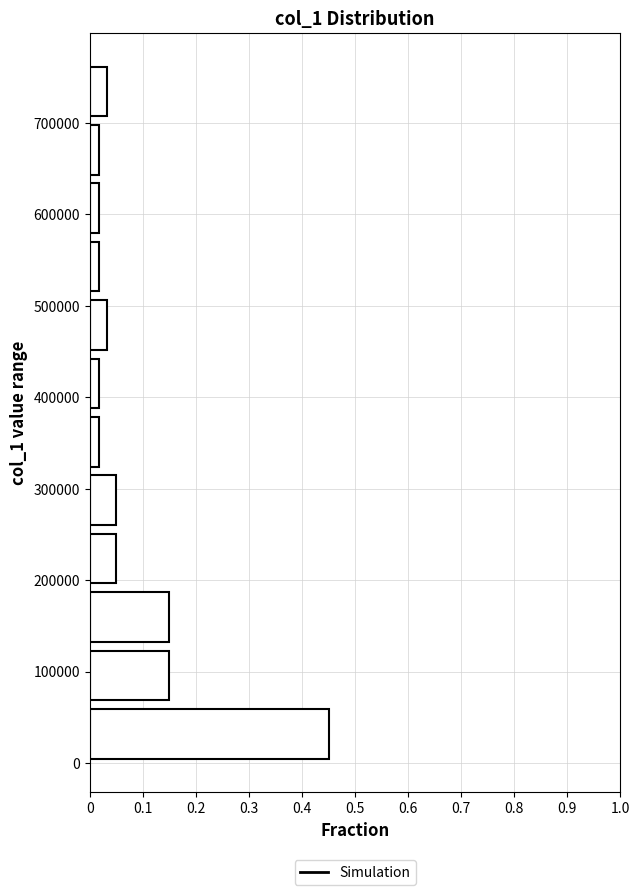

How long is the bar that spans 450000 to 510000 on the y-axis? Neither the bar edges nor the lengths are printed on the chart, so give them approximately, as read against the axes.

0.03